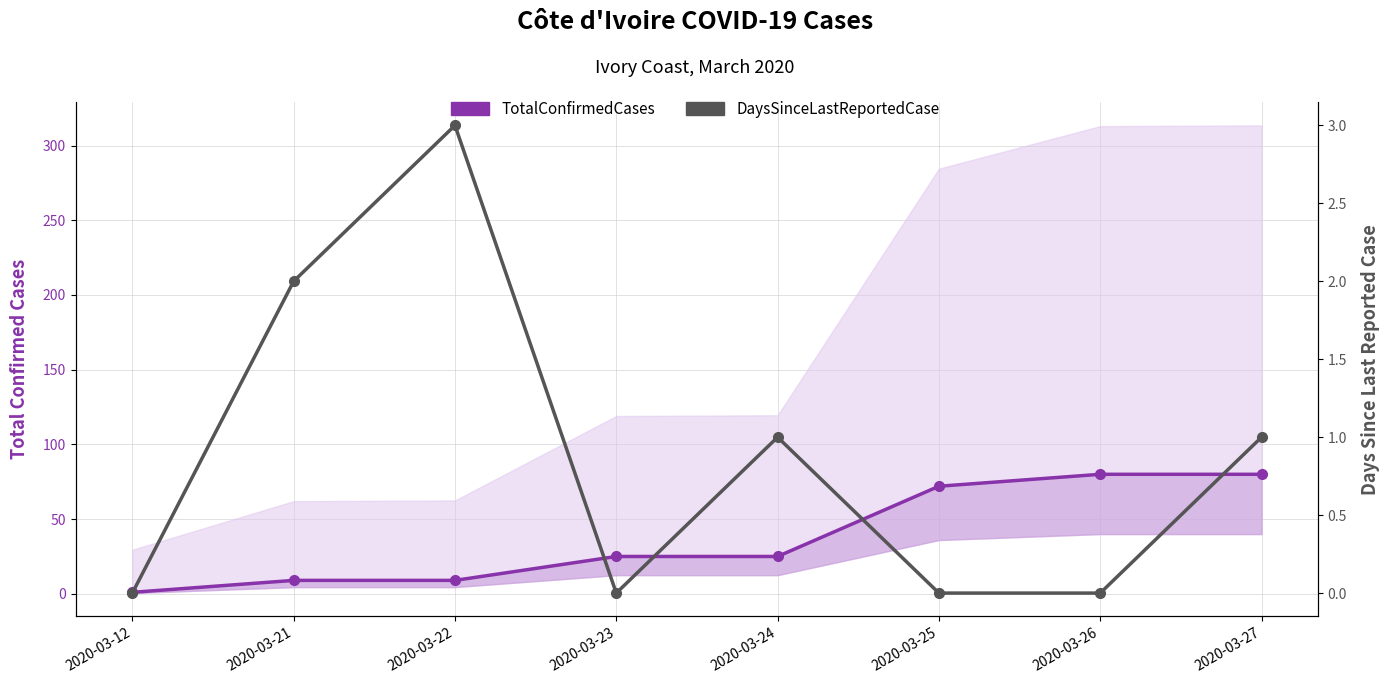

How many series are shown in this chart?

2